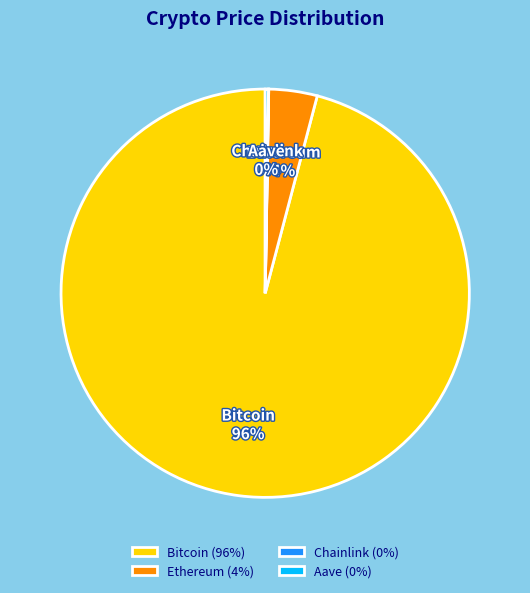

To the nearest percent, what percentage of the pie is Ethereum?

4%